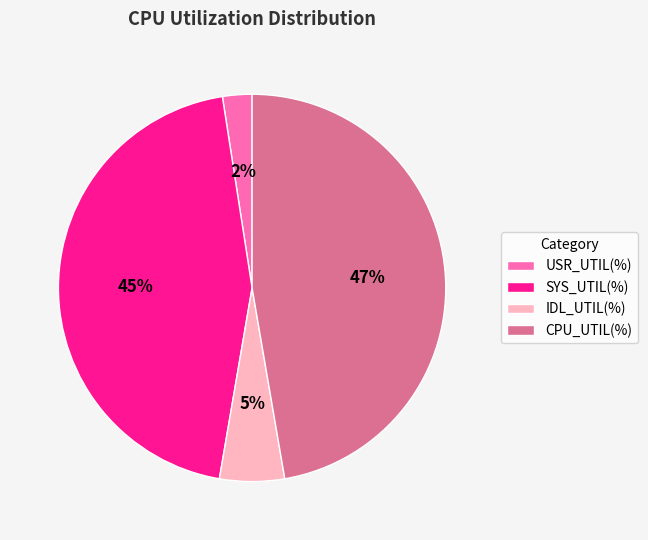

Which has a higher value, USR_UTIL(%) or IDL_UTIL(%)?

IDL_UTIL(%)